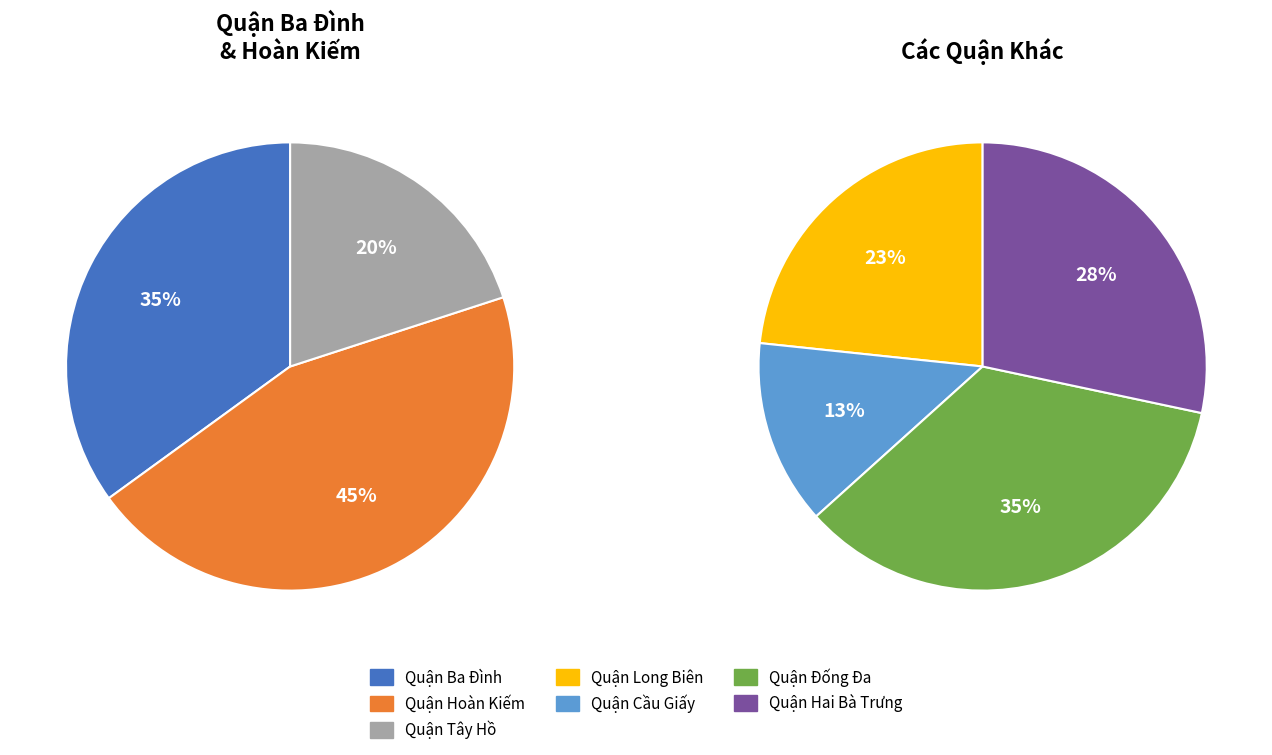

How many slices are in this pie chart?

7